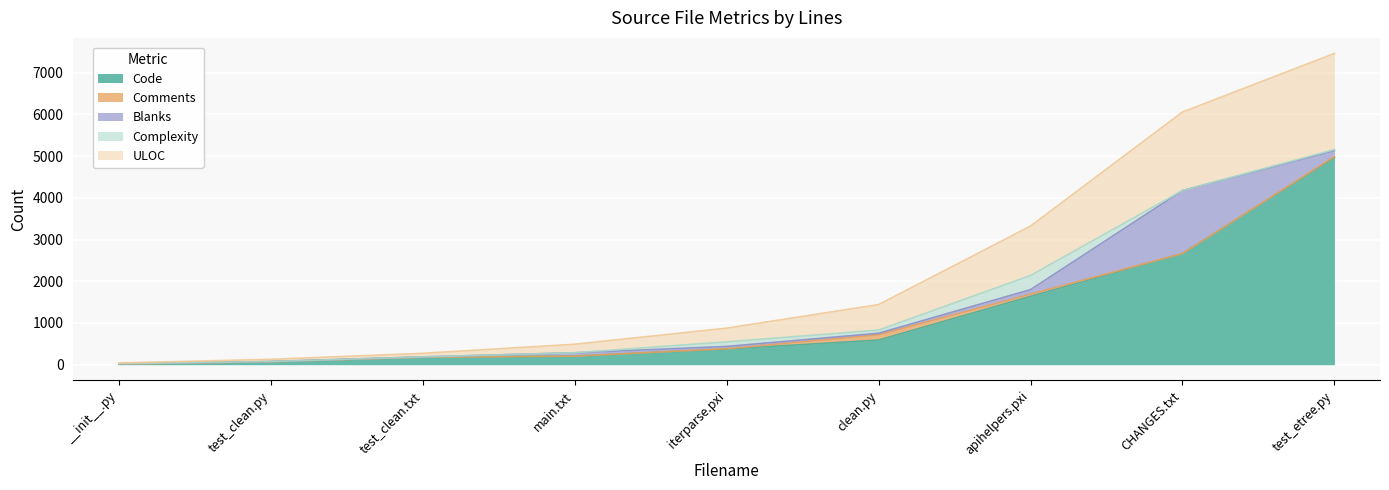

After their last crossing, which series has the higher values: Comments or Blanks?

Blanks